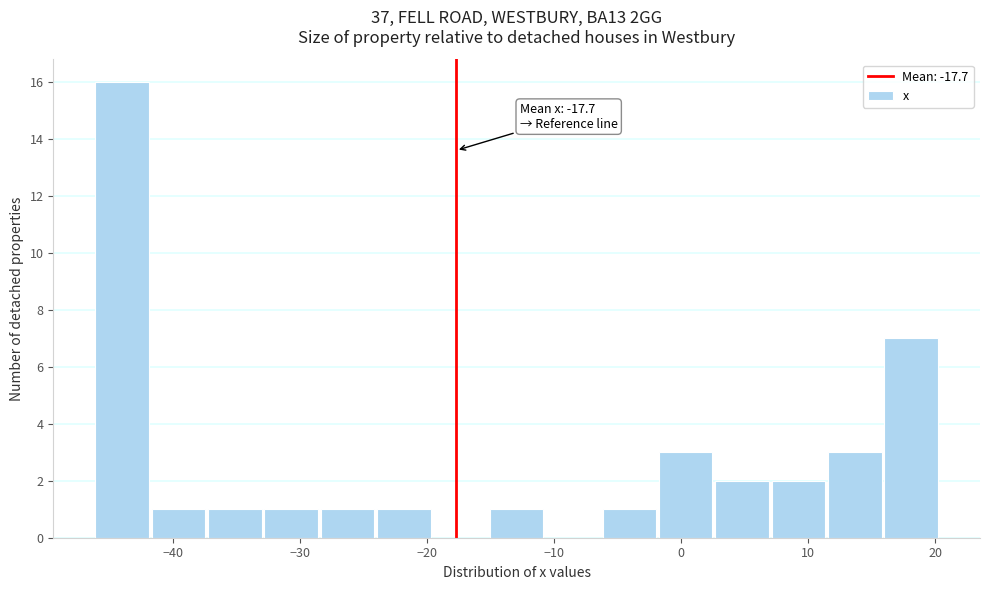

Which range on the x-axis has the tallest bar?

-46 to -42